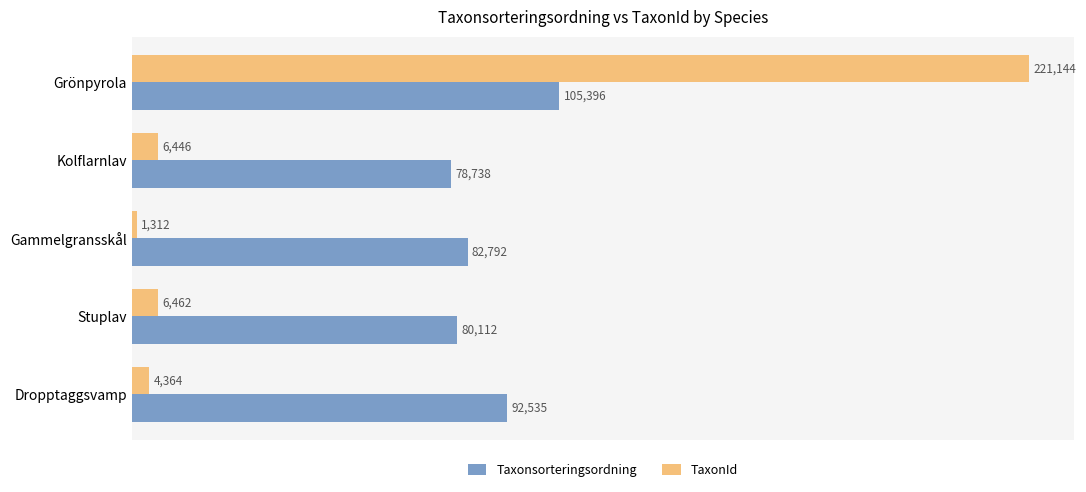

At which label is TaxonId closest to 111228?

Stuplav